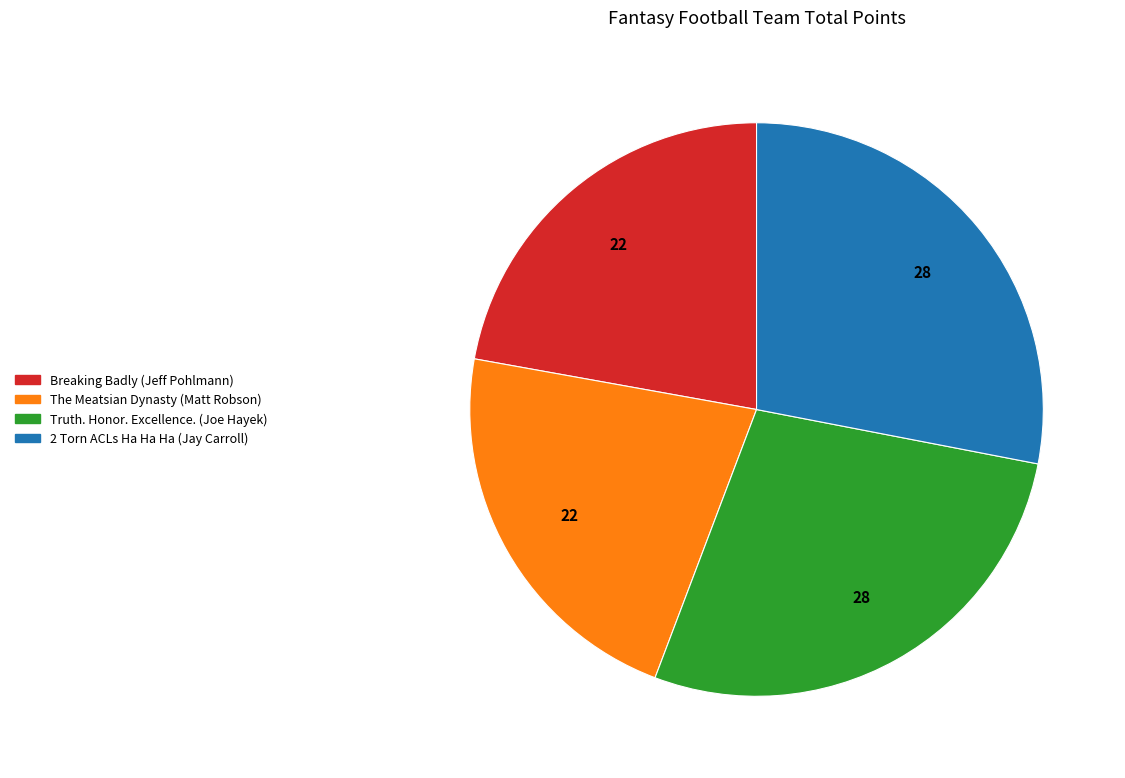

The The Meatsian Dynasty (Matt Robson) slice represents 35% of the pie. True or false?

False